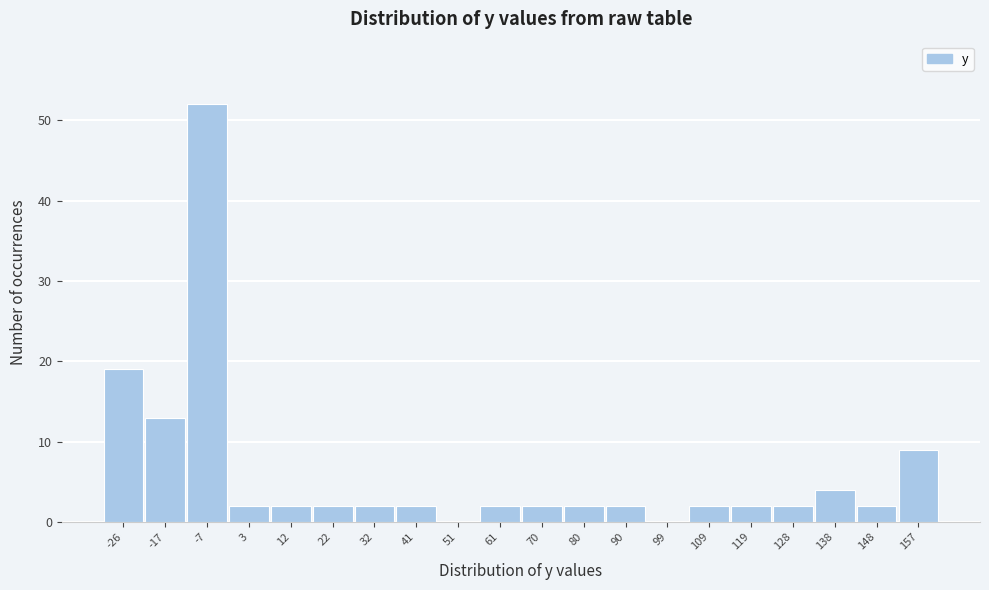

Reading left to right, what are all the values shown in this chart?

-26=19	-17=13	-7=52	3=2	12=2	22=2	32=2	41=2	51=0	61=2	70=2	80=2	90=2	99=0	109=2	119=2	128=2	138=4	148=2	157=9